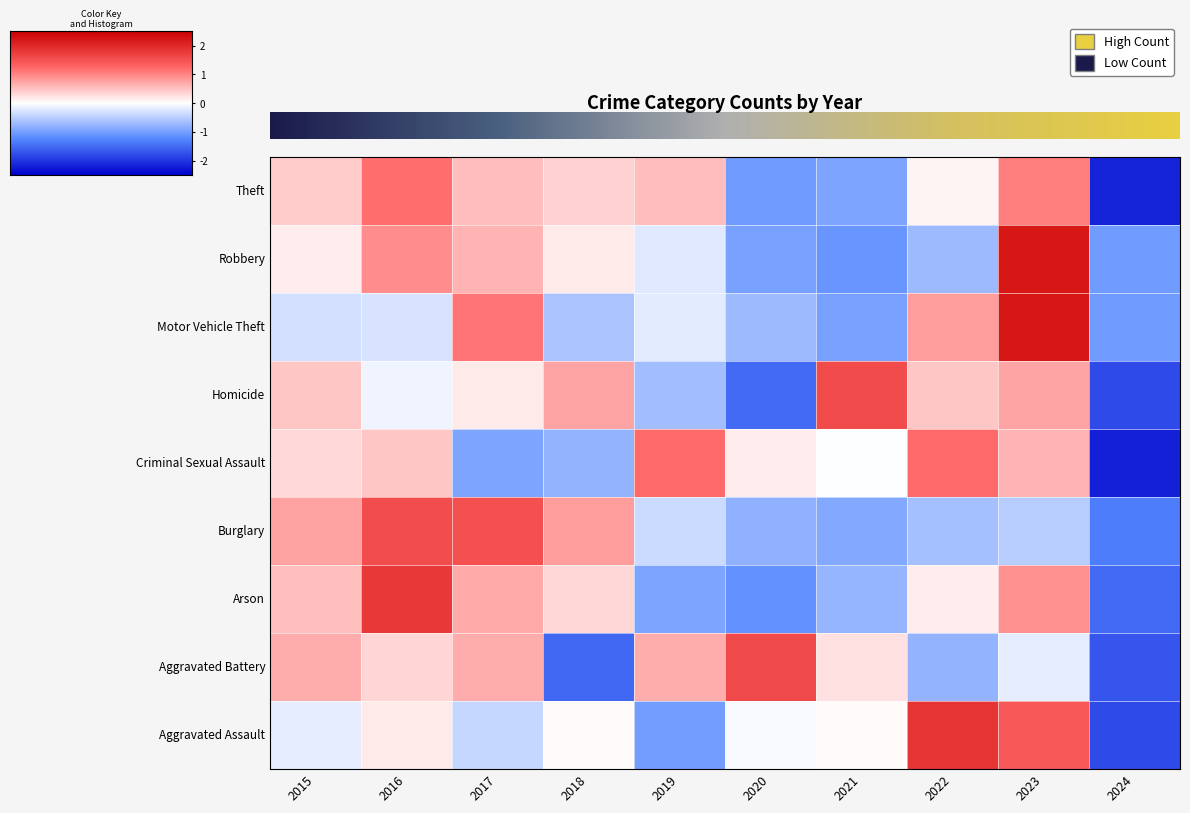

How many data points in Robbery are above 0?

5